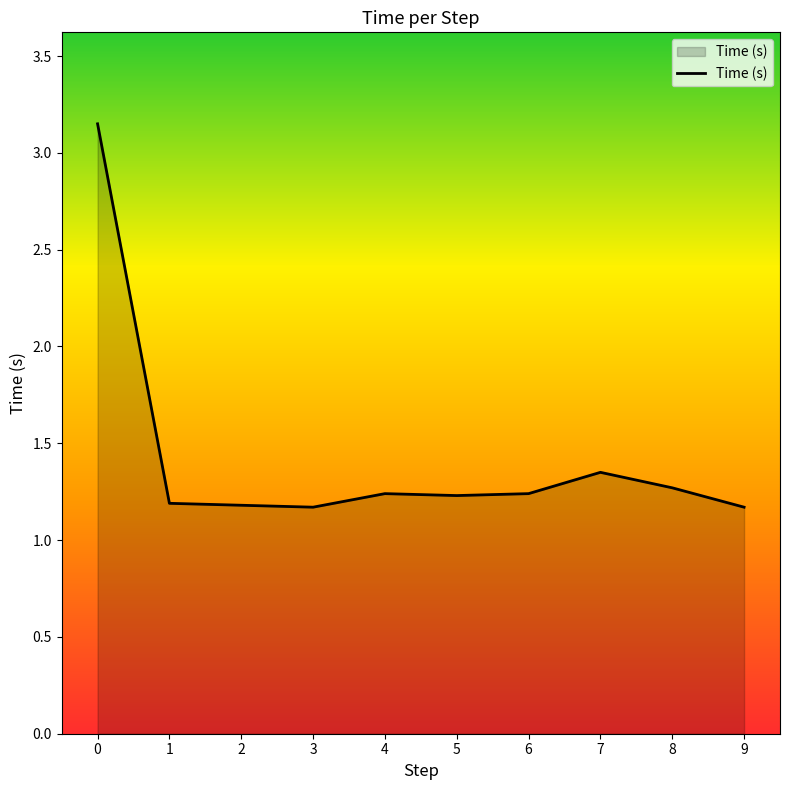

Is it true that the value at 9 is 1.2?

True